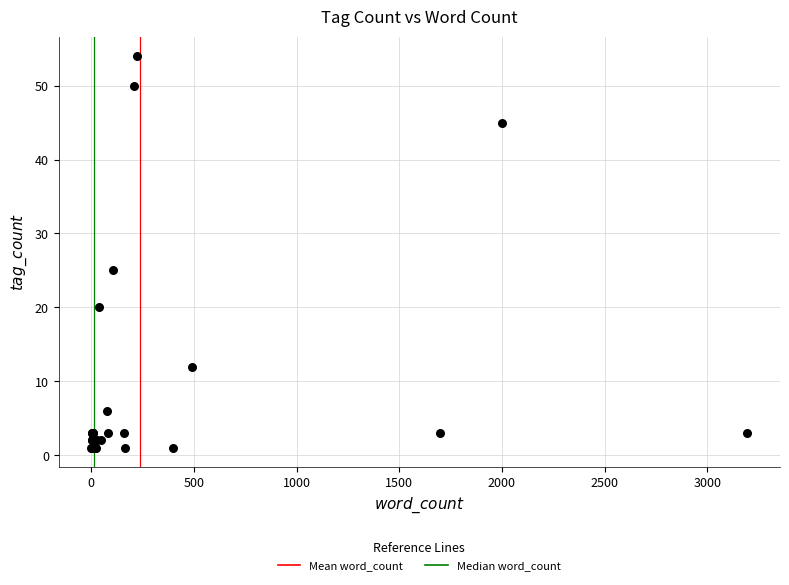

What Y value in the scatter plot is closest to 27?

25